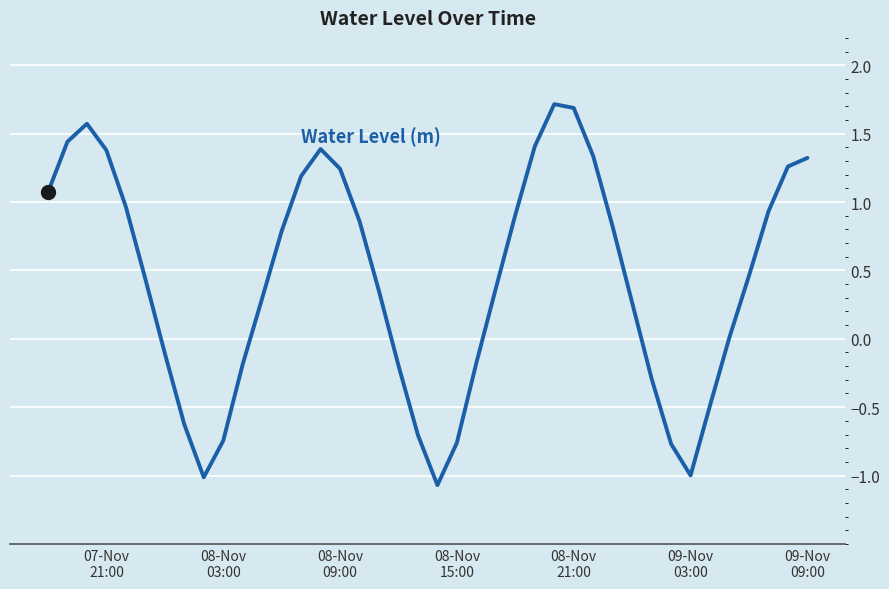

What is the smallest value displayed?

-1.1